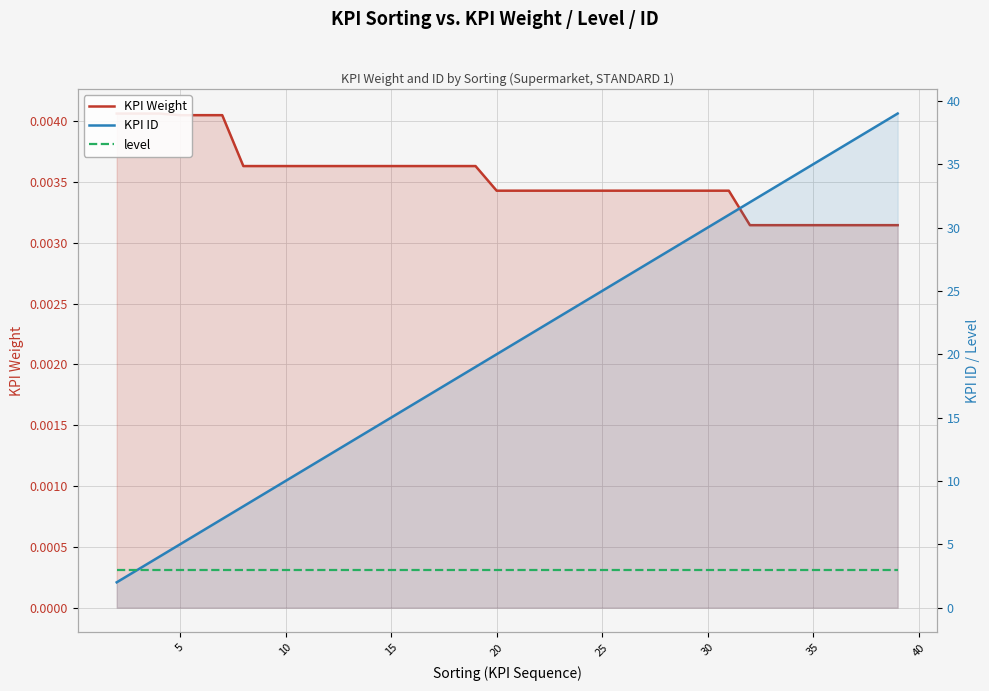

Is the value of level at 12 greater than the value of KPI ID at 15?

No